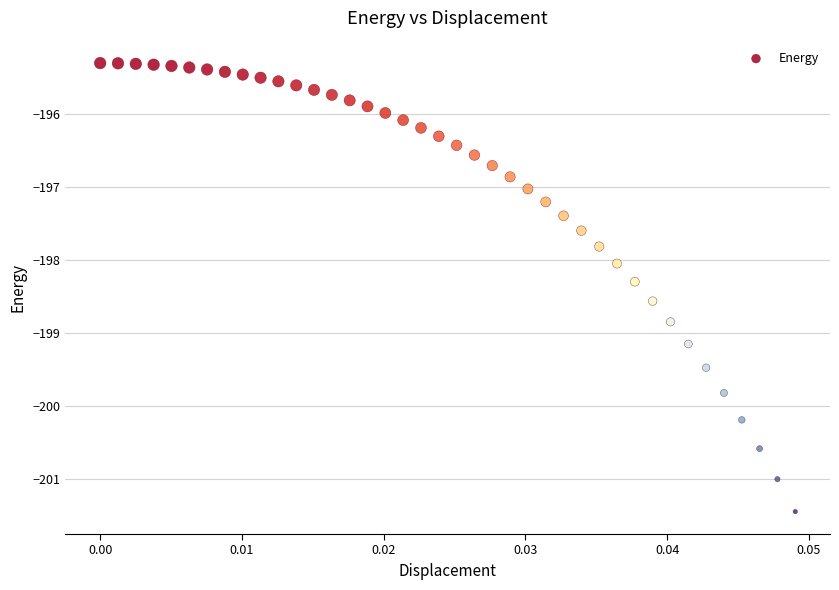

What is the range of Y values (max minus min)?

6.1